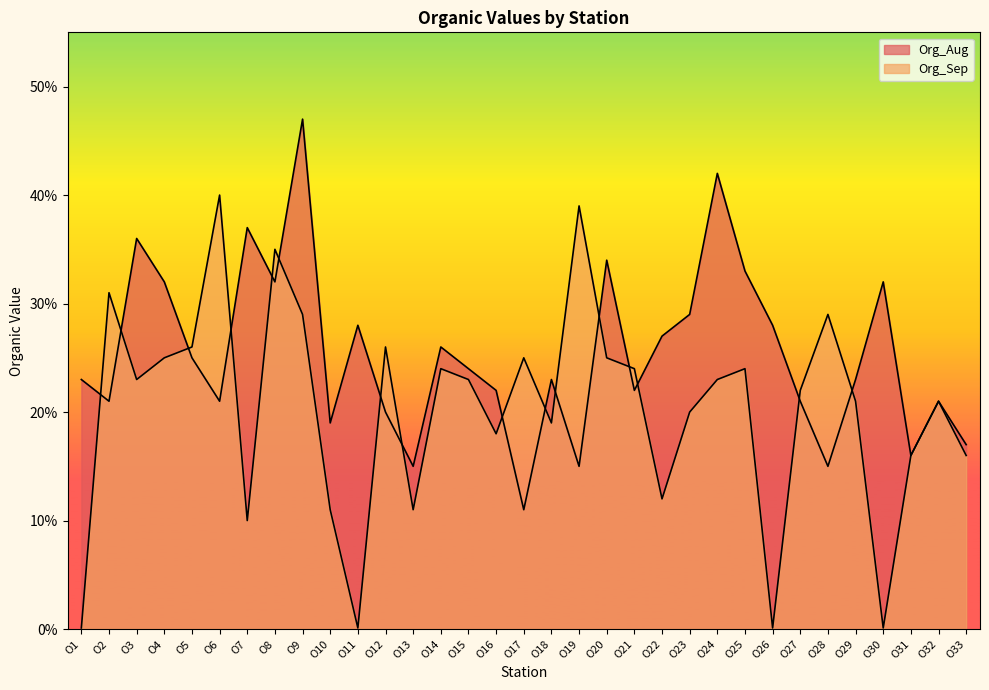

How many interior local peaks does the Org_Aug series have?

10